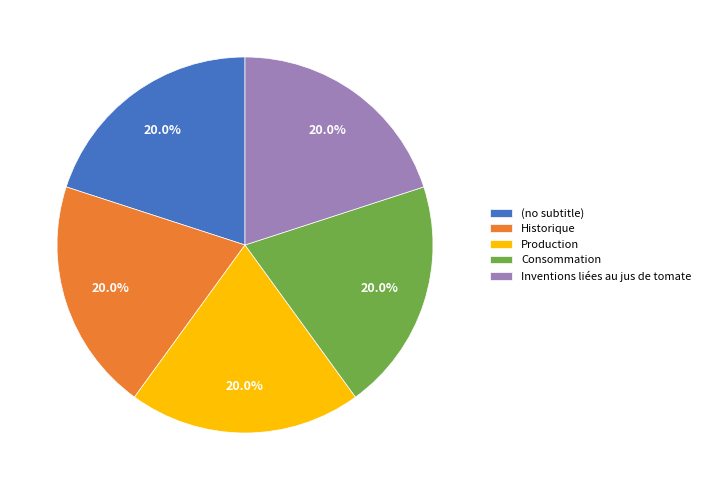

What percentage do Production and (no subtitle) together represent?

40.0%